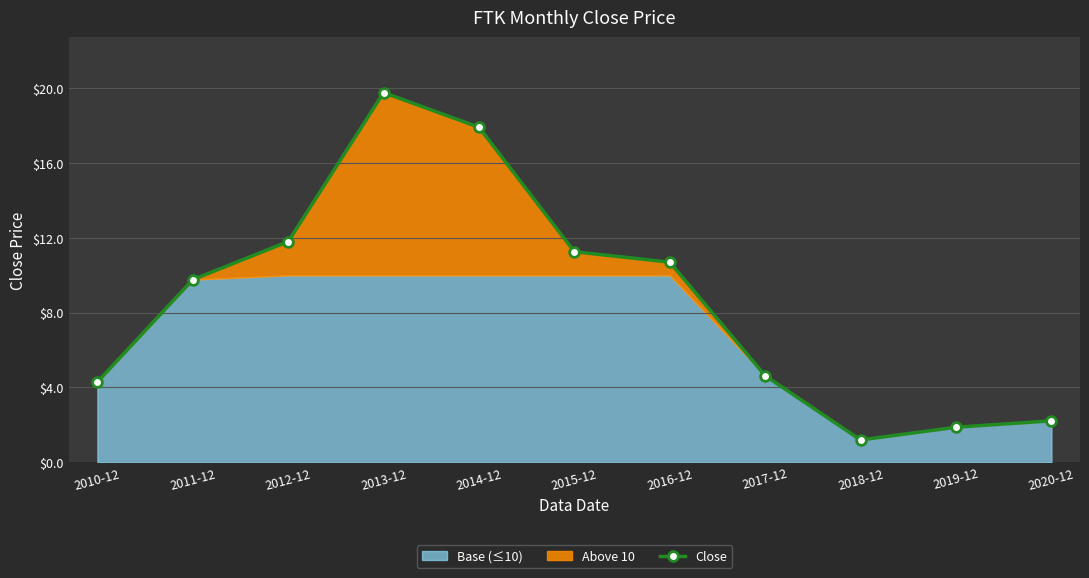

How many lines are shown in the chart?

1